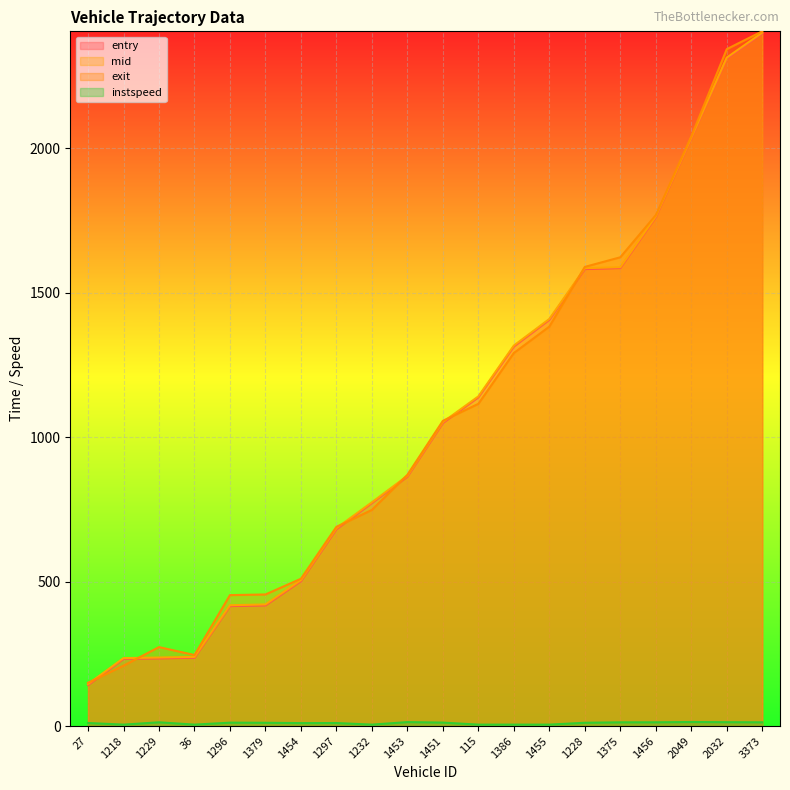

True or false: instspeed and exit cross at least once.

False